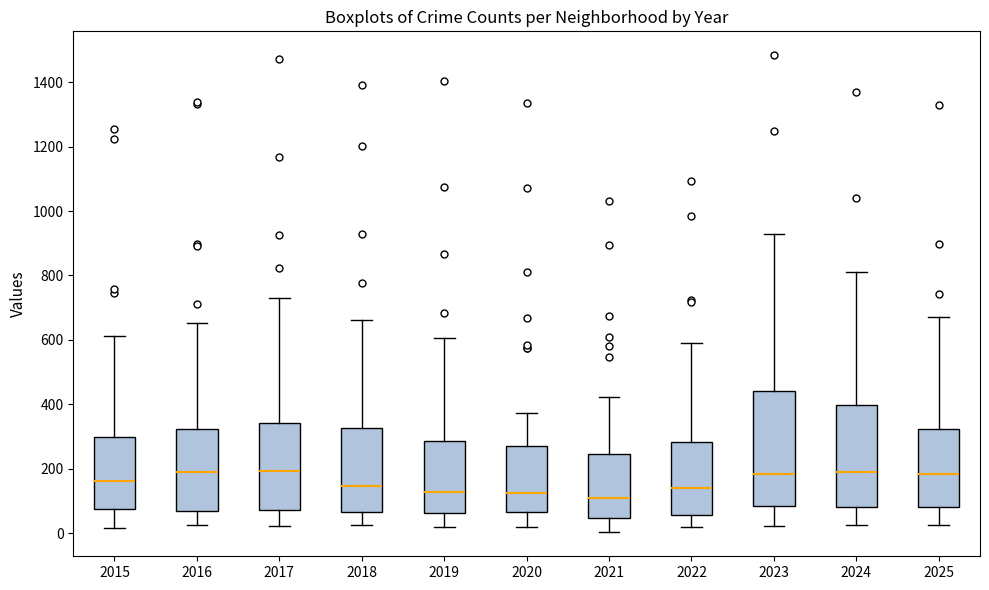

Where does the lower whisker of the box at x = 2022 end on the y-axis? The values are not printed on the chart, so give them approximately, as read against the axis.

20